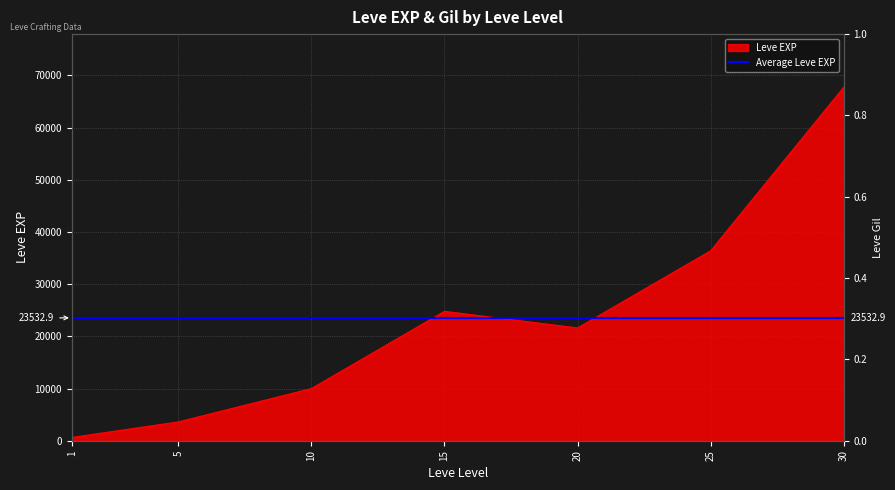

How many values are below 21600?

3